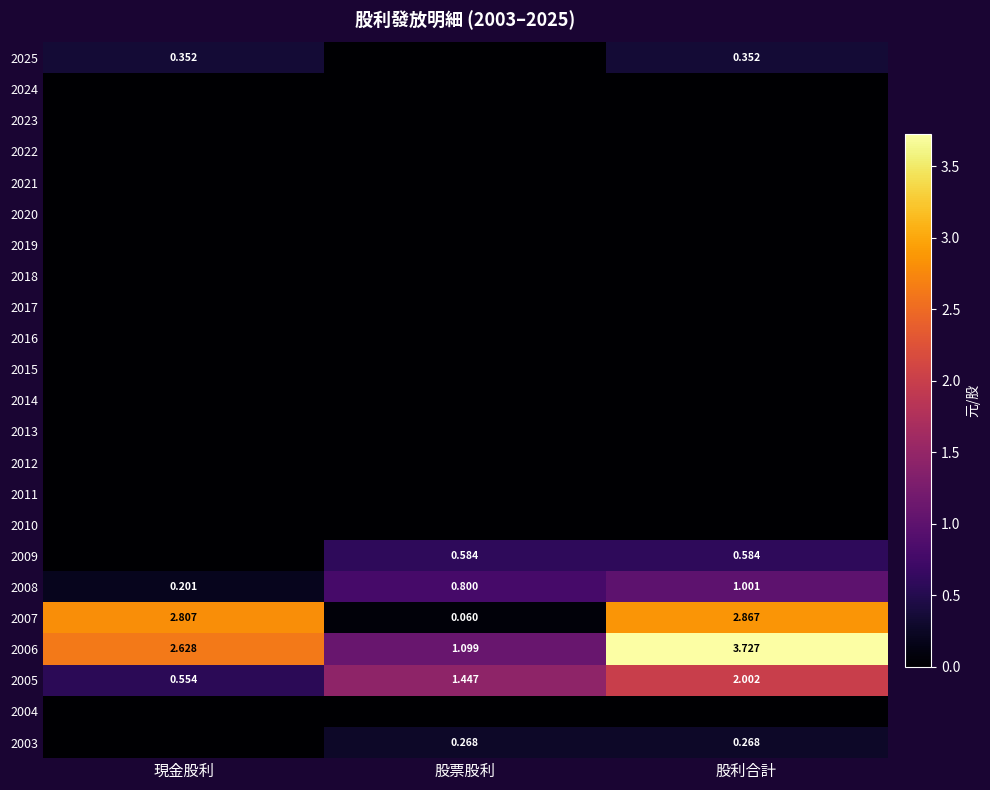

What is the average value of the 2006 series?

2.5